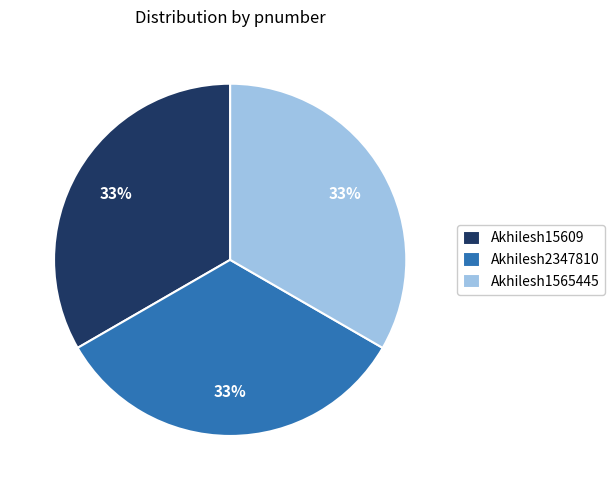

Approximately how many times larger is the value at Akhilesh1565445 compared to Akhilesh2347810?

1.0